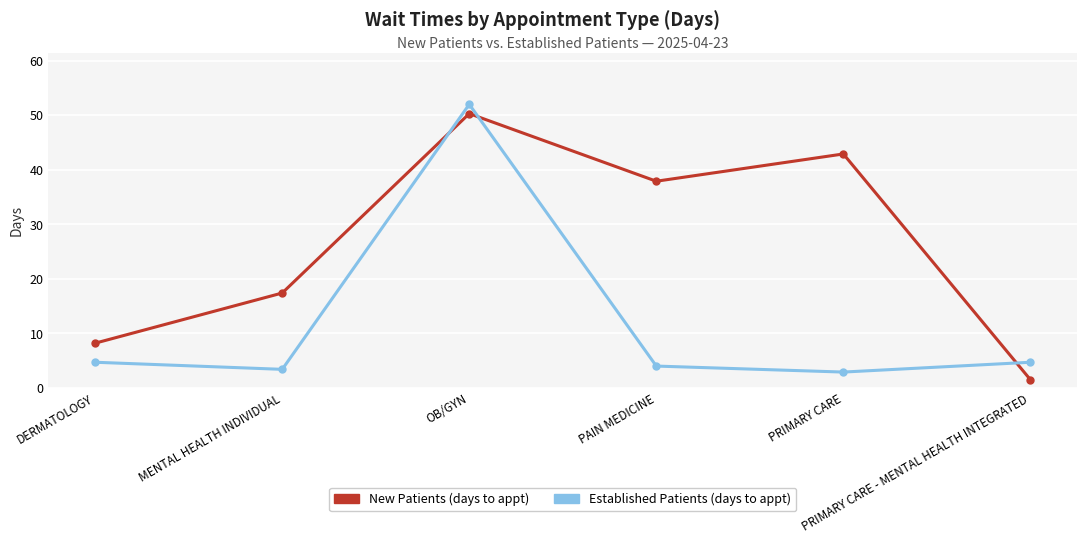

What is the minimum value shown in the chart?

1.5